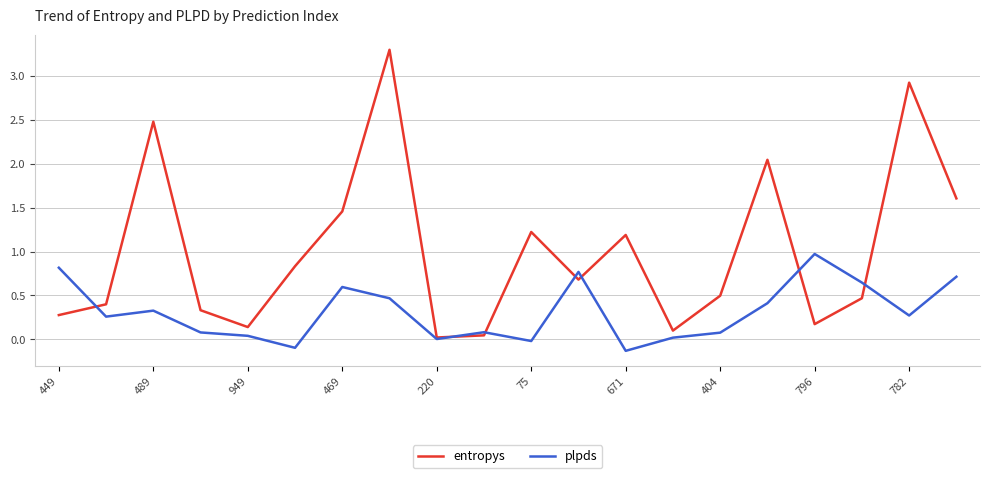

True or false: entropys and plpds intersect in this chart.

True